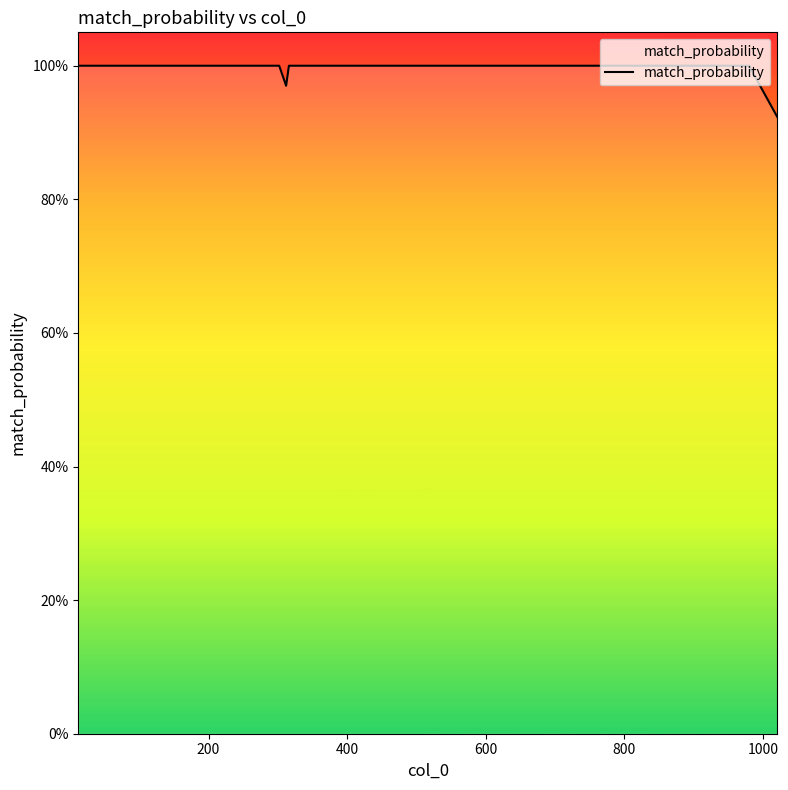

Does the chart have visible grid lines?

No